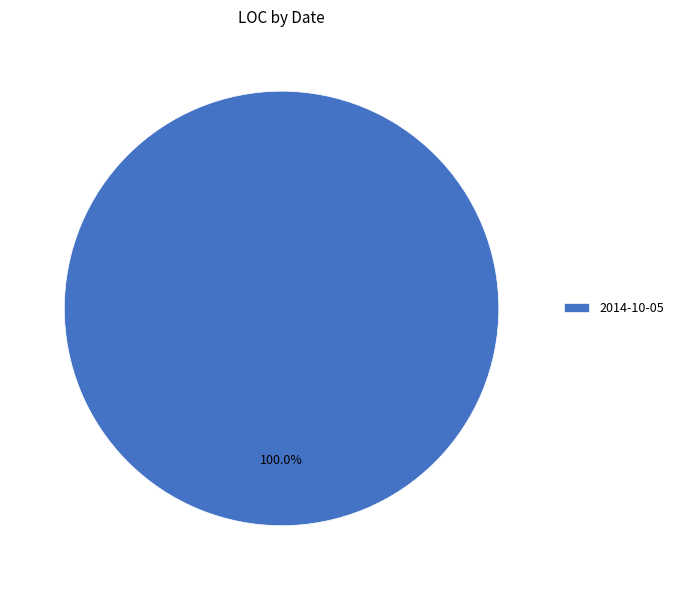

Rank the categories by value from highest to lowest.

2014-10-05